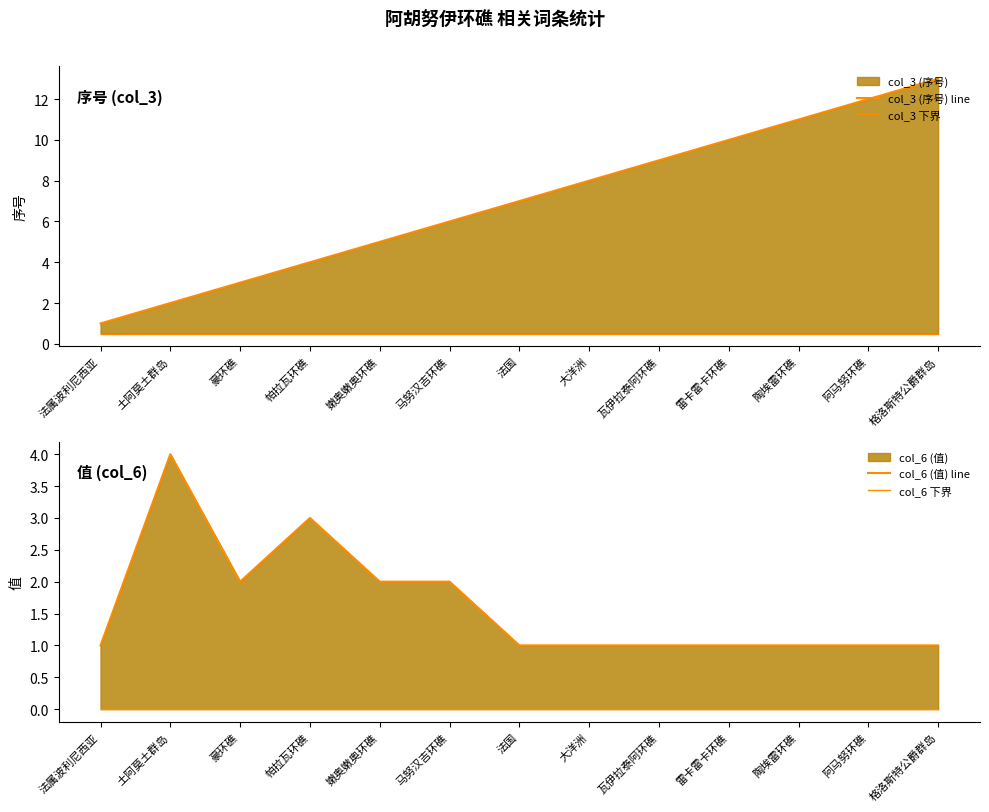

What is the maximum value shown in the chart?

13.0